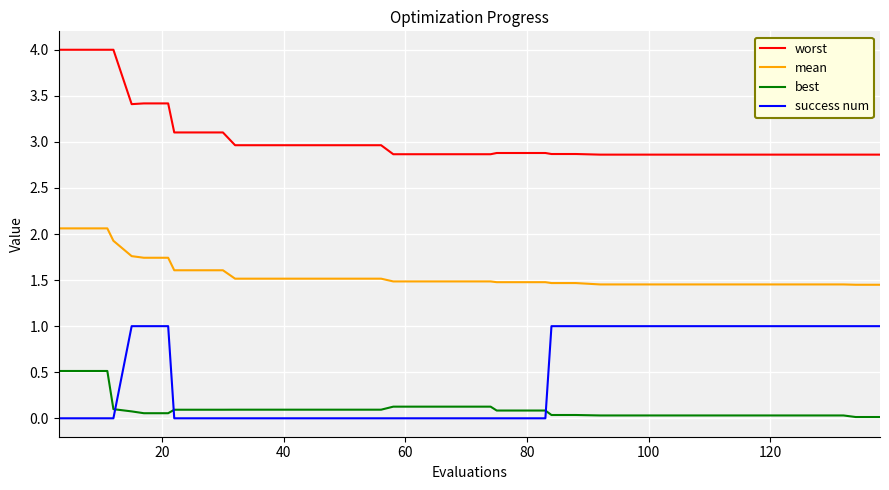

List the series in order of their peak value, highest first.

worst, mean, success num, best